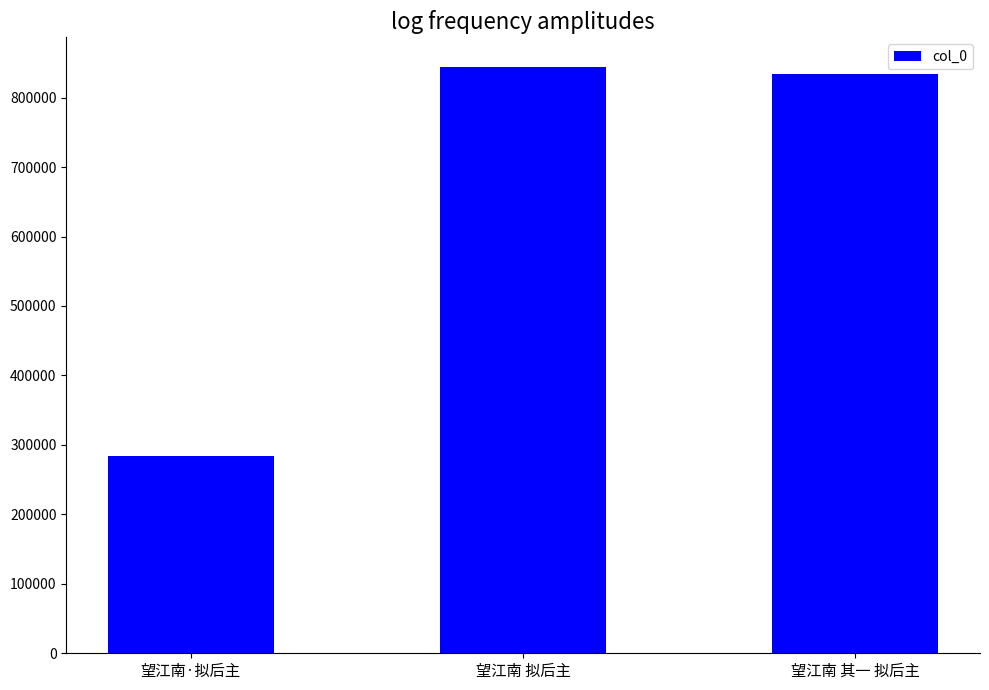

Which category has the highest value across all series?

望江南 拟后主